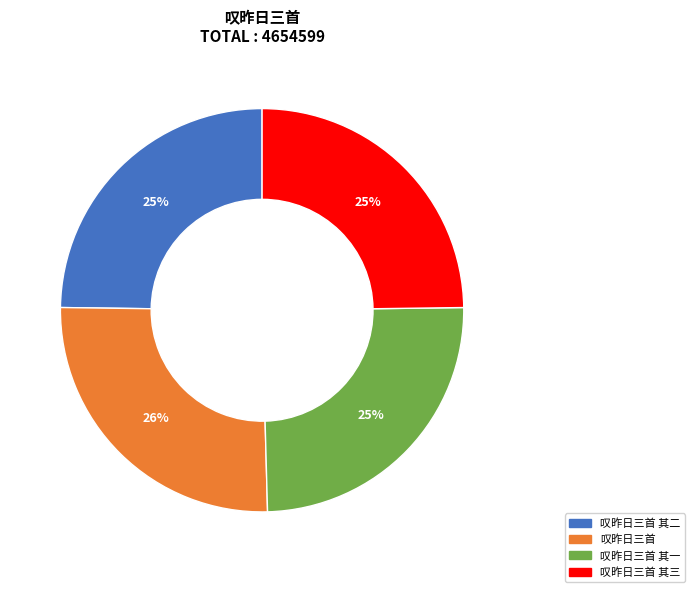

True or false: 叹昨日三首 其三 accounts for 31% of the total.

False